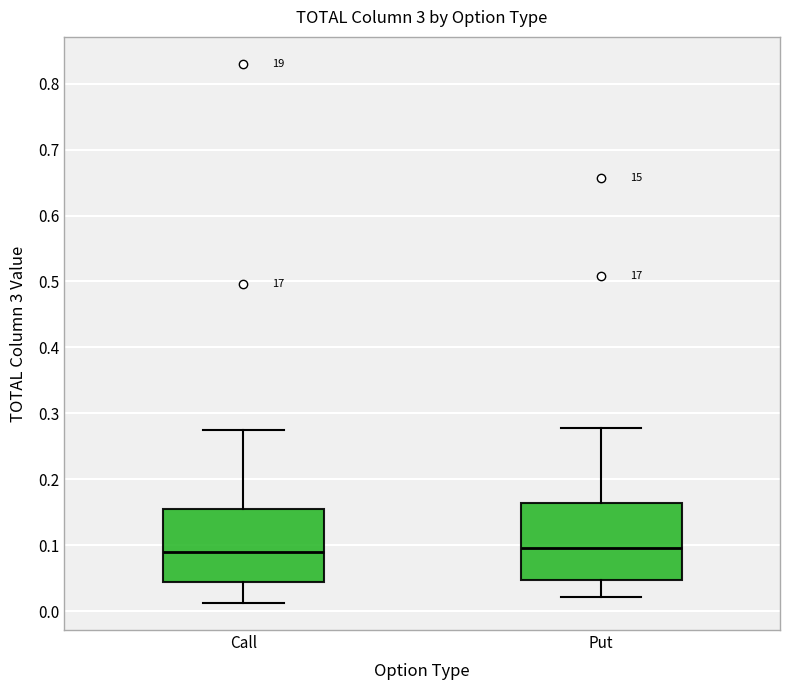

Reading left to right, transcribe this box plot: for each box, give where its median line is, the range the box spans, and where its two whiskers end, as read against the y-axis. The values are not printed on the chart, so give them approximately, as read against the axis.

Call: median 0.09, box 0.04 to 0.16, whiskers 0.01 to 0.27
Put: median 0.10, box 0.05 to 0.16, whiskers 0.02 to 0.28